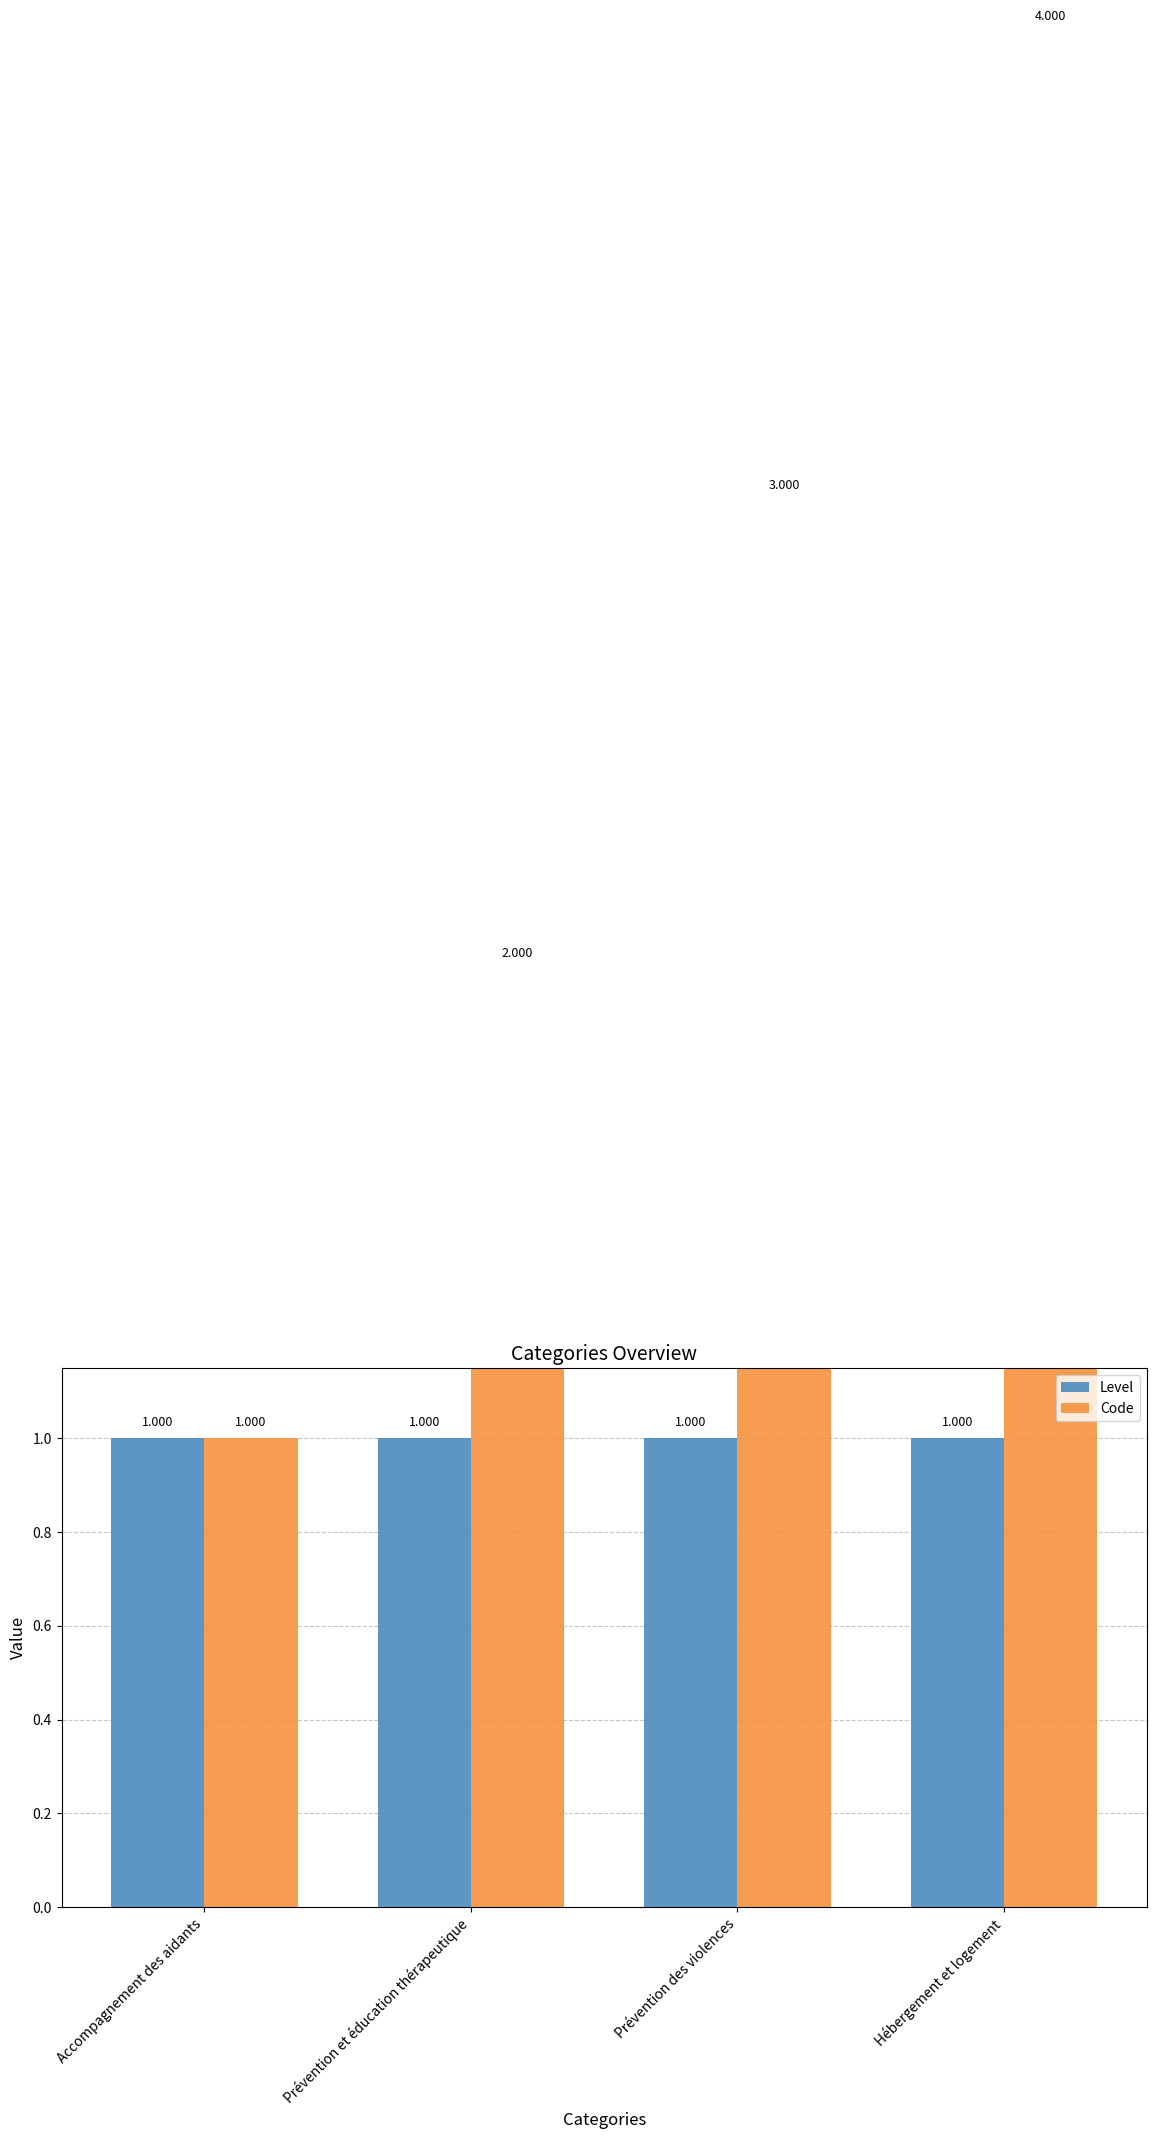

Rank the categories by Code value from highest to lowest.

Hébergement et logement, Prévention des violences, Prévention et éducation thérapeutique, Accompagnement des aidants